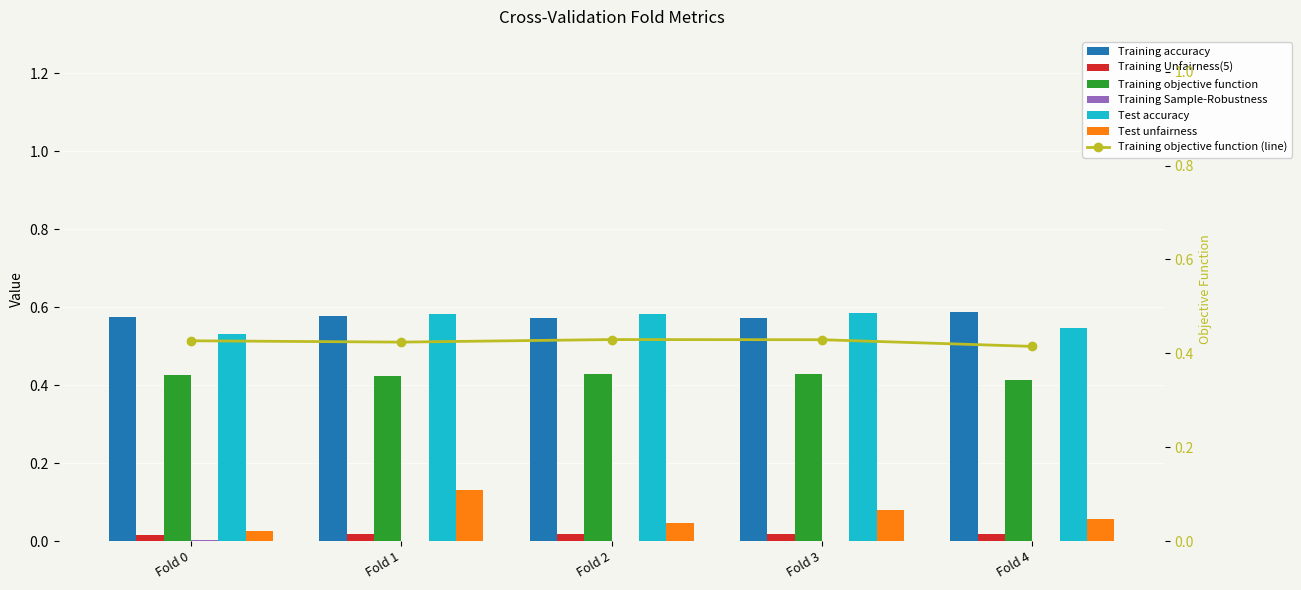

The value of Test accuracy at Fold 2 is 0.4. True or false?

False